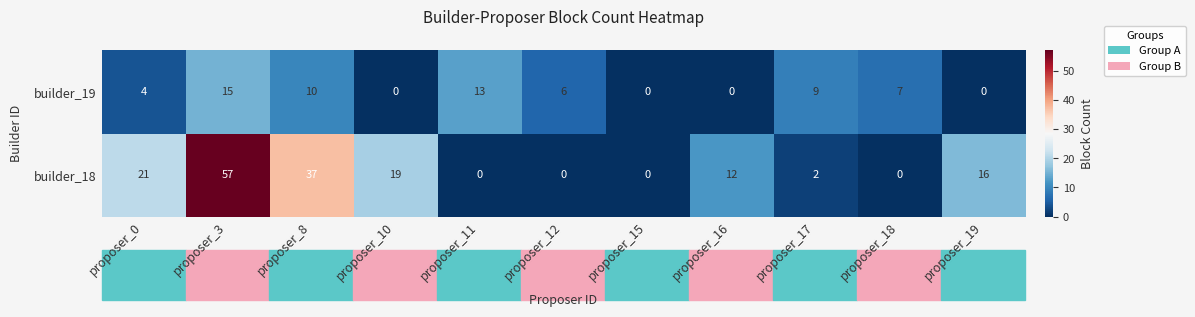

How many data points in builder_19 are less than 6?

5